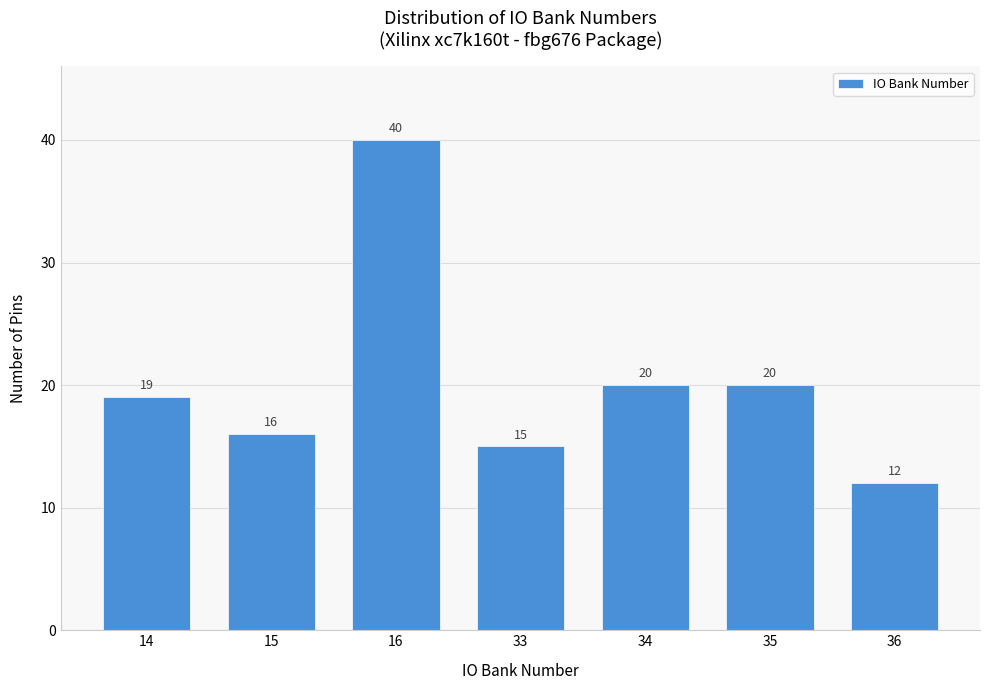

Reading left to right, extract all data points from this chart.

19	16	40	15	20	20	12